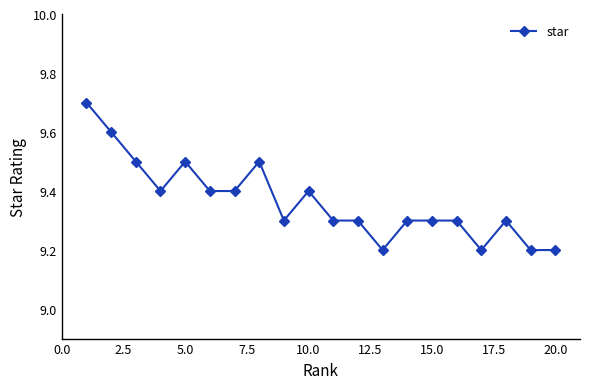

Count the values in the range 9 to 10.

20